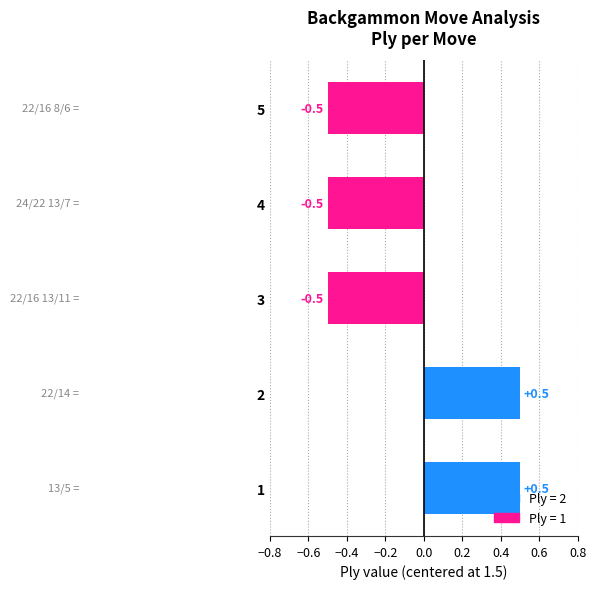

The chart shows a value of -0.5 at 4. True or false?

True